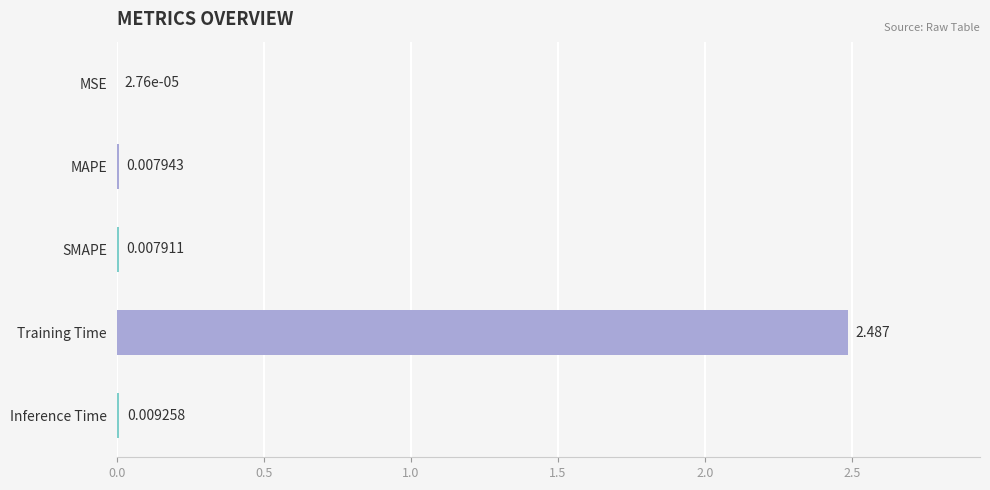

Count the number of data series in this chart.

1